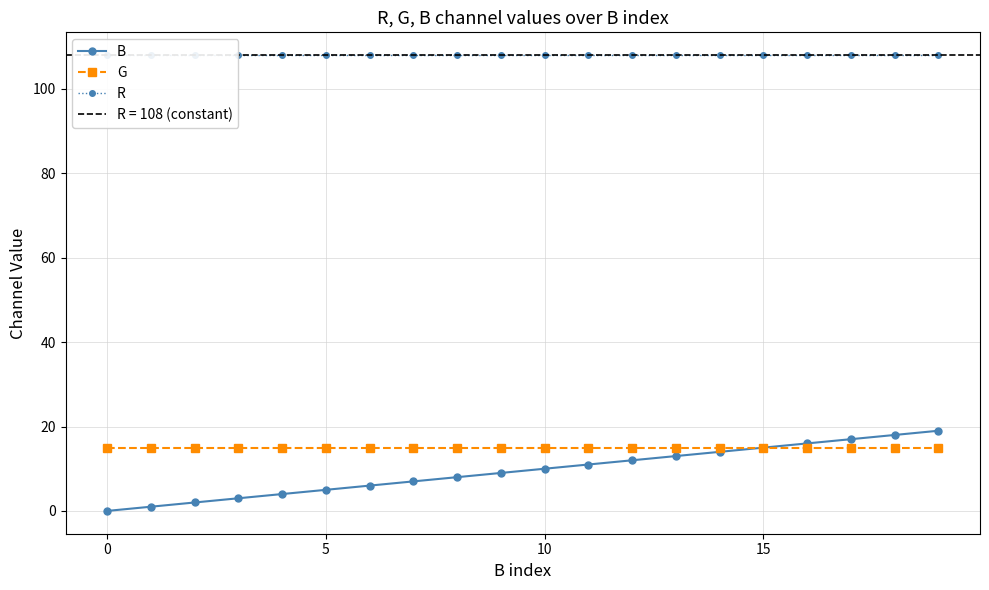

What is the approximate value of G at 19?

15